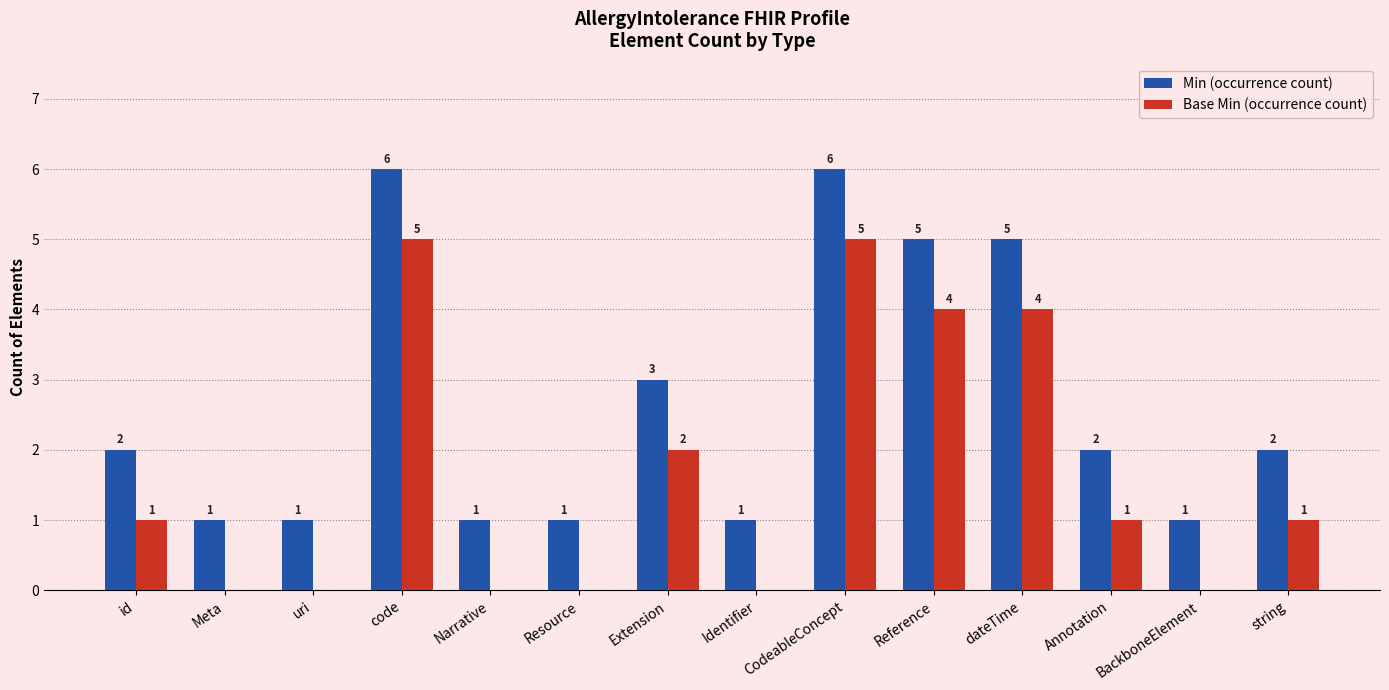

What is the spread (max minus min) of values at Extension?

1